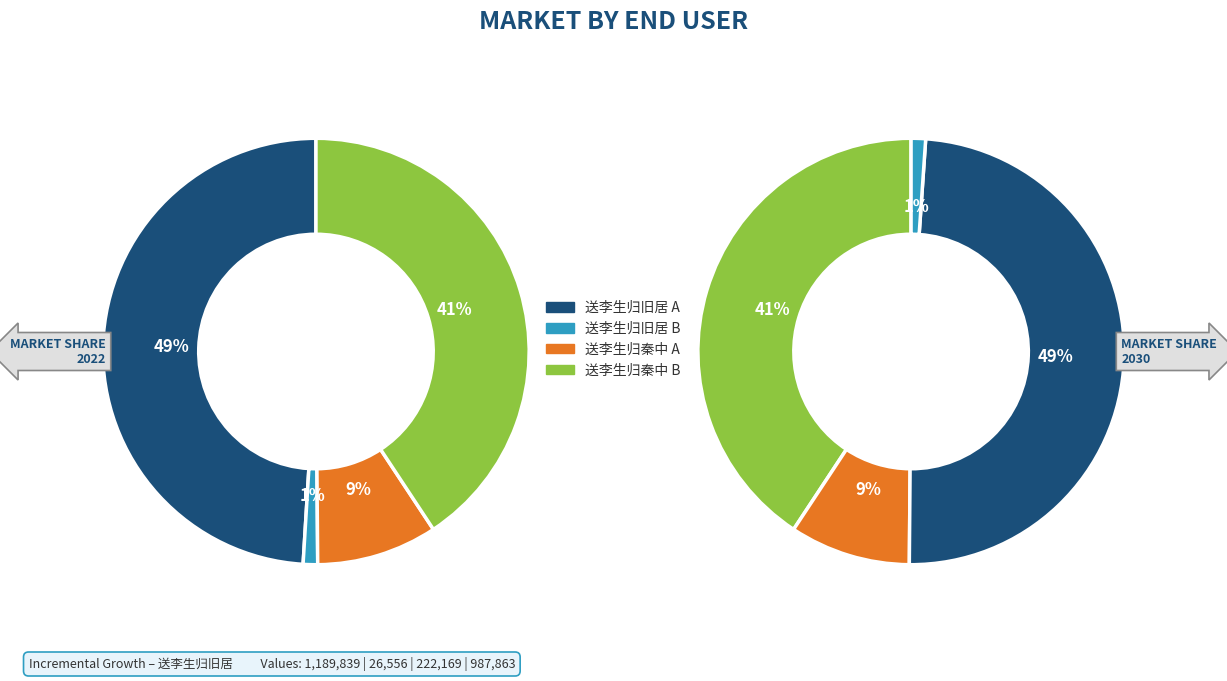

Does any single category account for the majority?

No